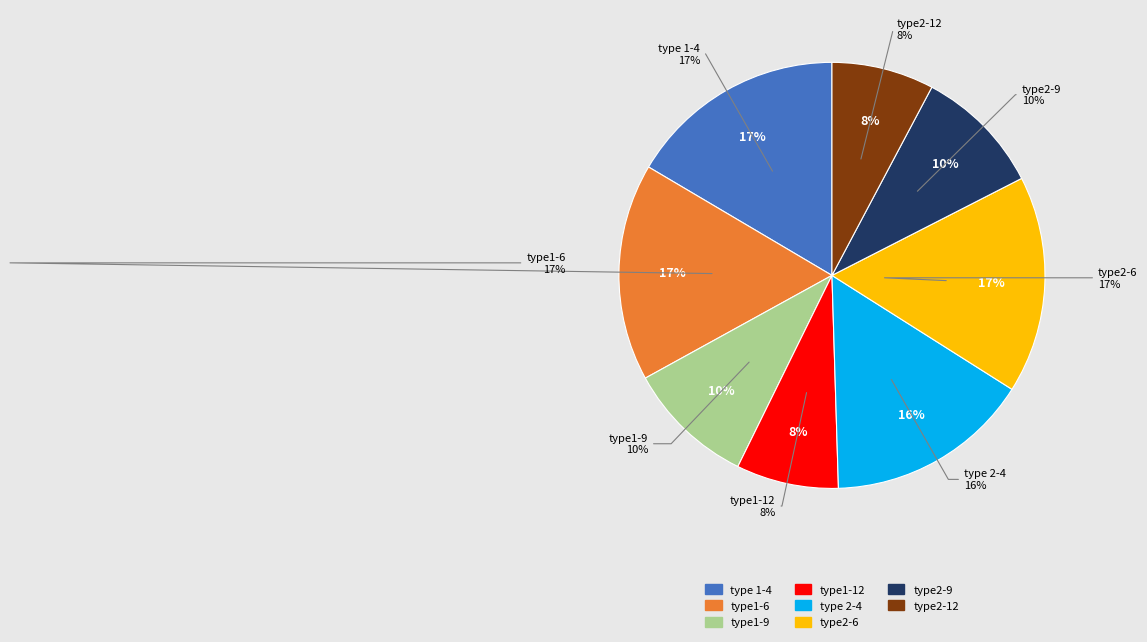

Is there a majority slice in this chart?

No